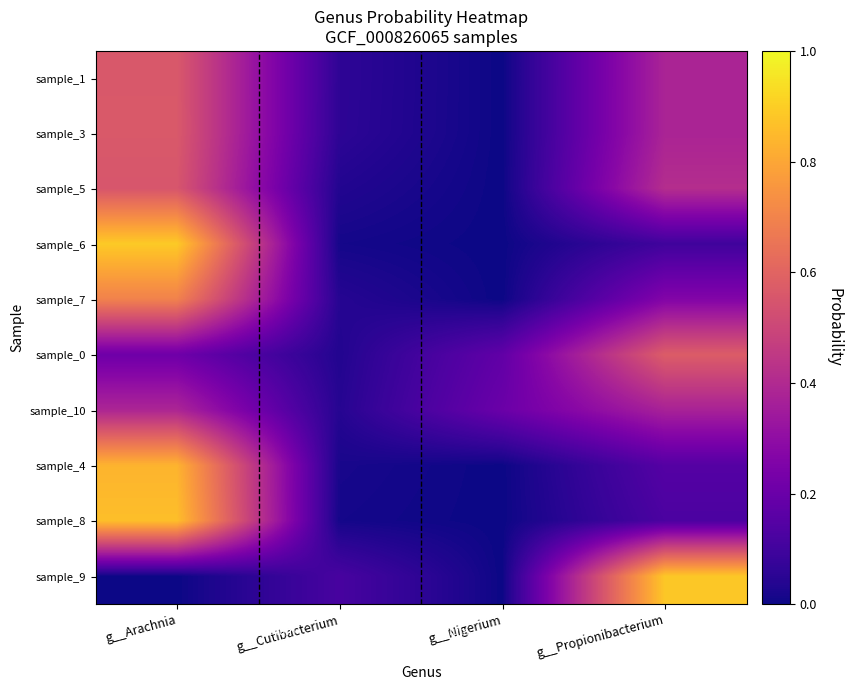

At how many categories does at least one series exceed 0?

4